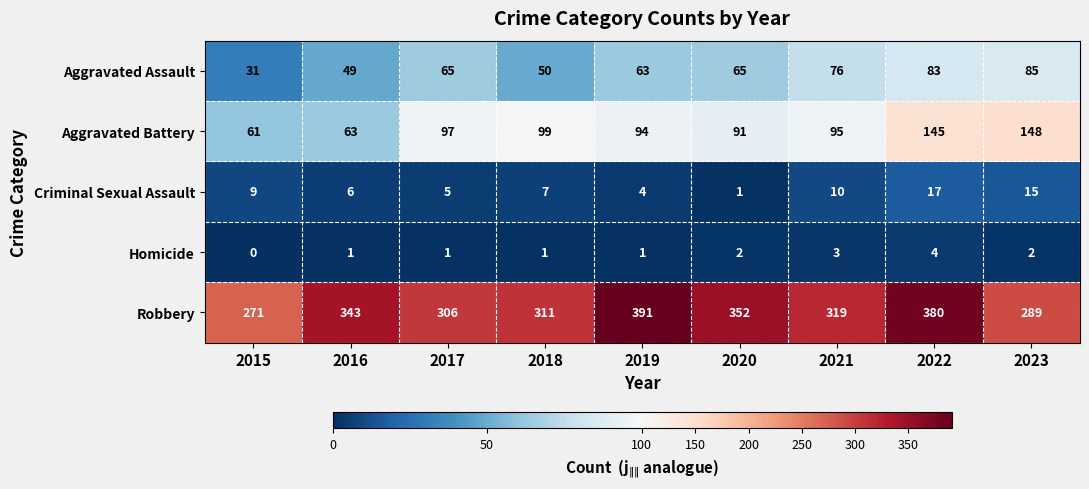

The Criminal Sexual Assault series shows 17 at 2022. True or false?

True